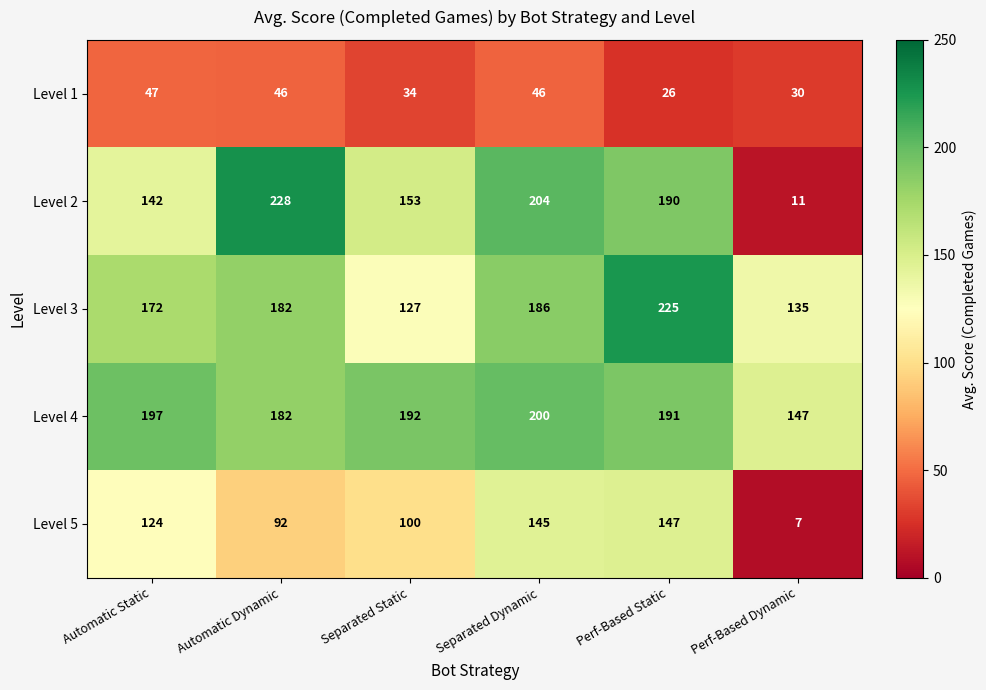

What is the approximate value of Level 5 at Automatic Static, to the nearest 50?

100